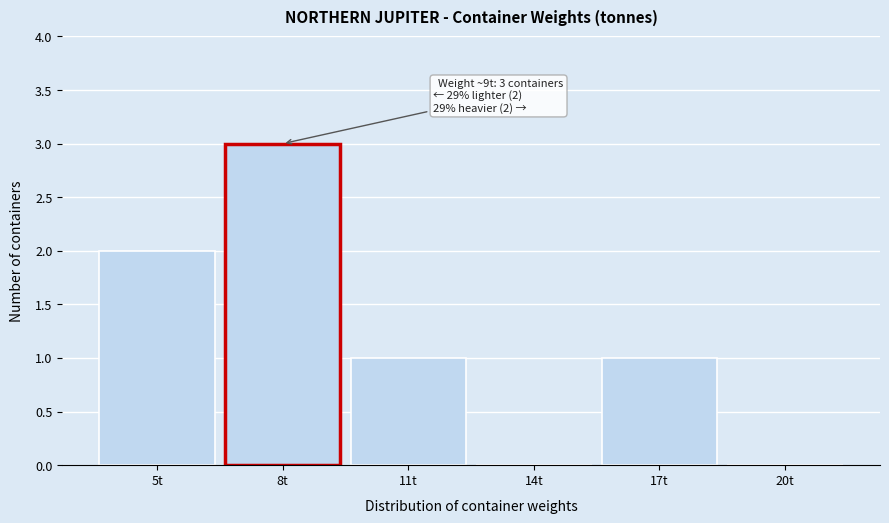

Reading left to right, list all the values displayed in this chart.

5t=2	8t=3	11t=1	14t=0	17t=1	20t=0